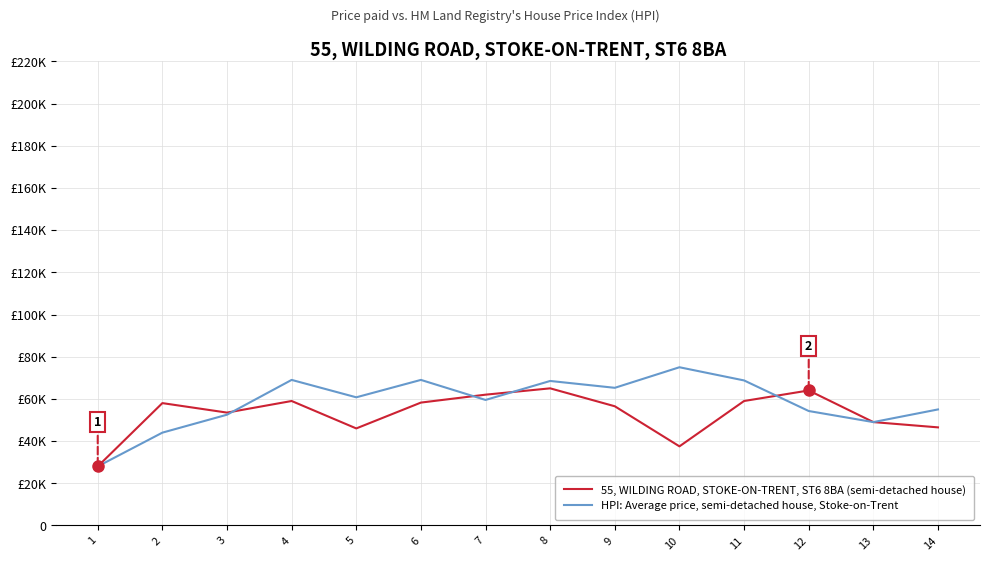

What is the highest value of the HPI: Average price, semi-detached house, Stoke-on-Trent series?

75000